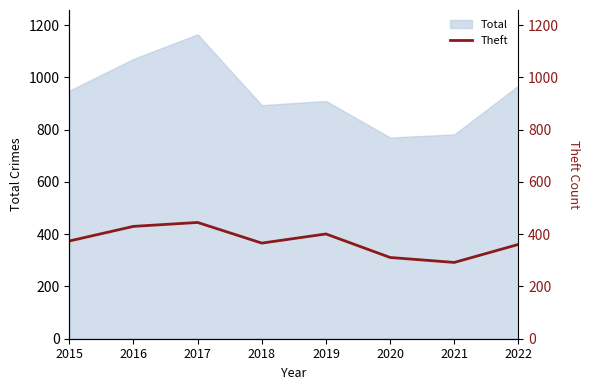

What is the ratio of the value at 2021 to the value at 2016?

0.7